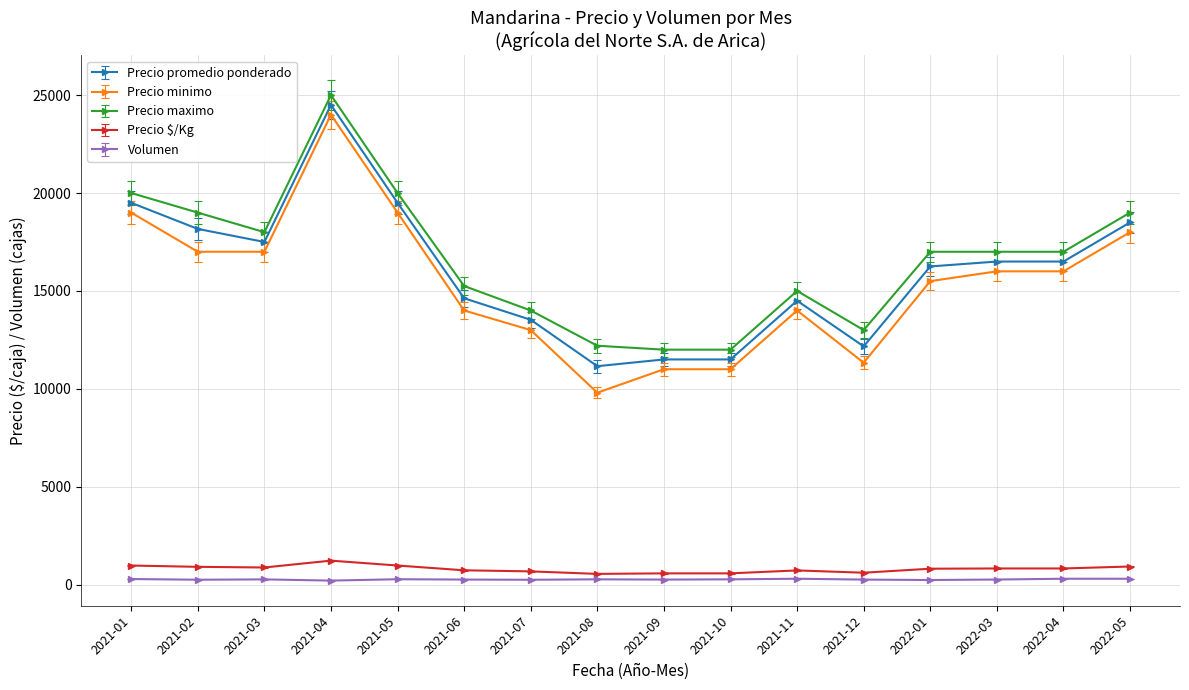

What is the difference between the second highest and second lowest values in the Precio maximo series?

8000